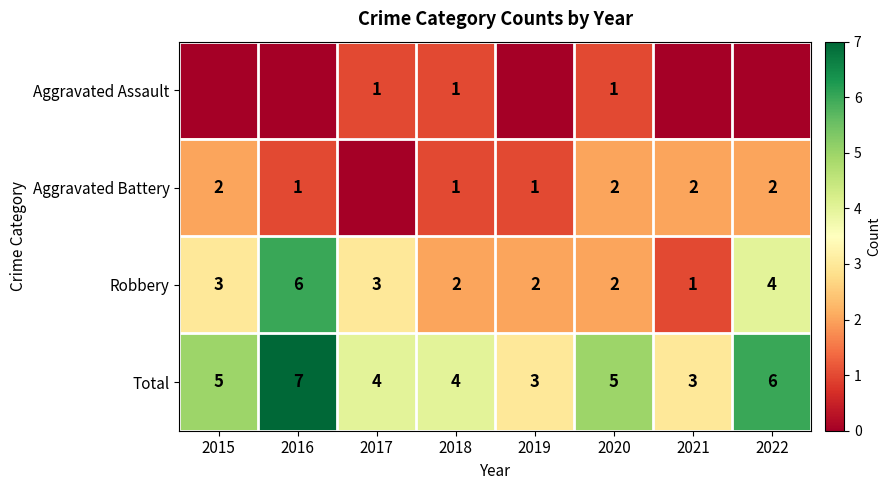

How many data points does each series have?

8